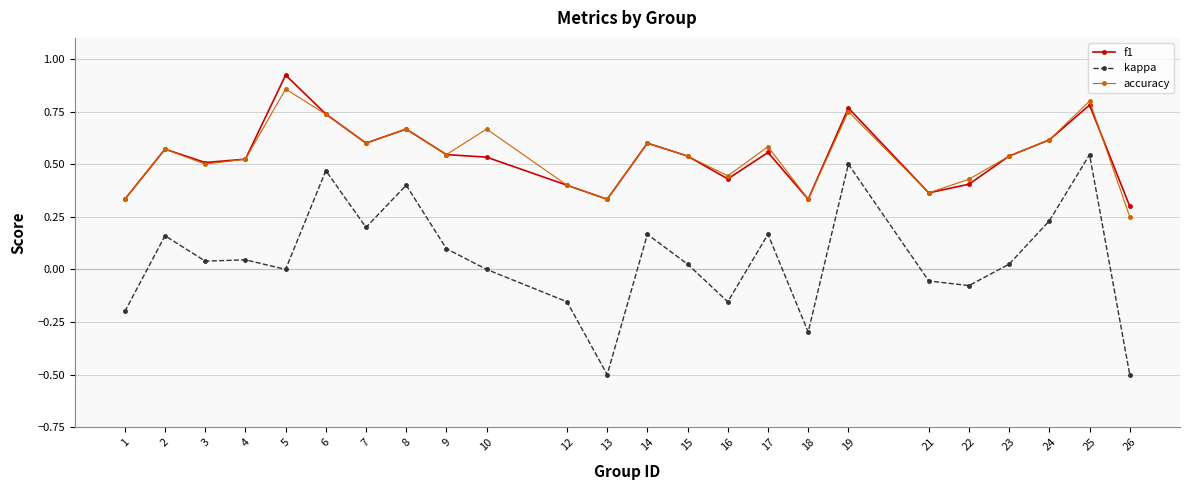

What is the smallest value displayed?

-0.5